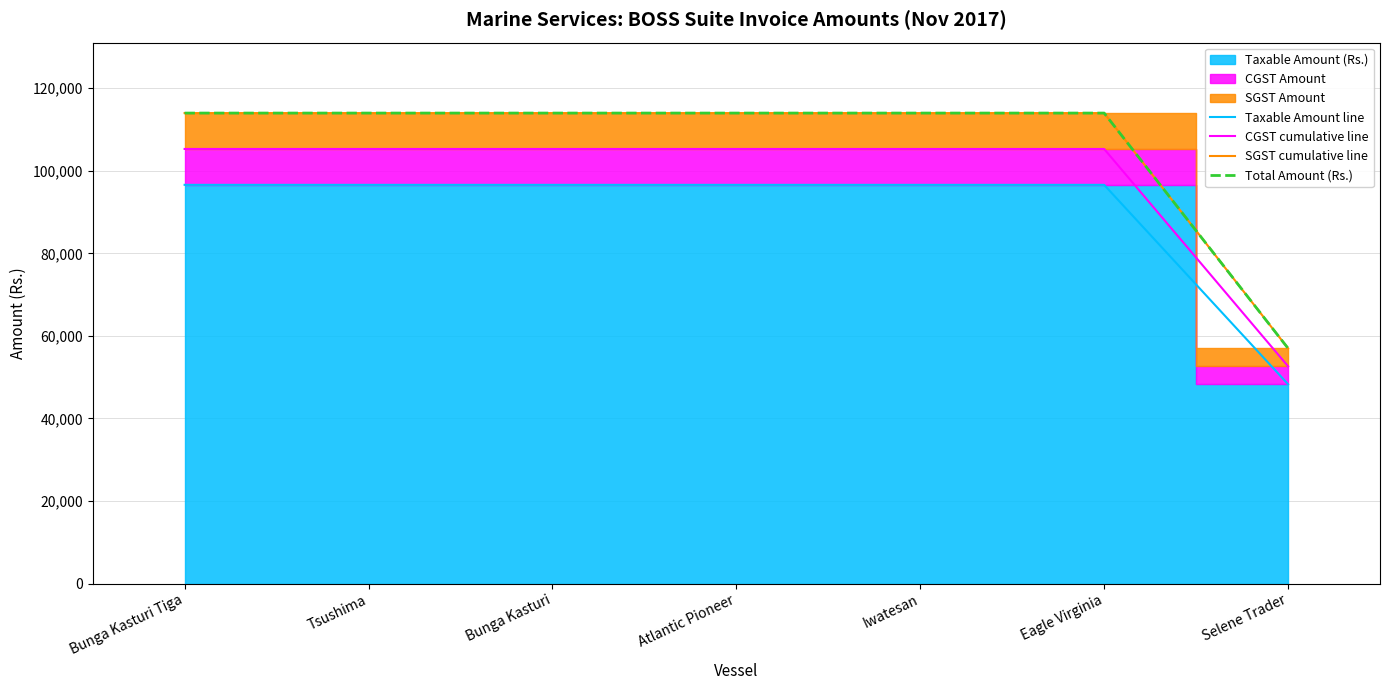

What is the greatest value displayed?

113988